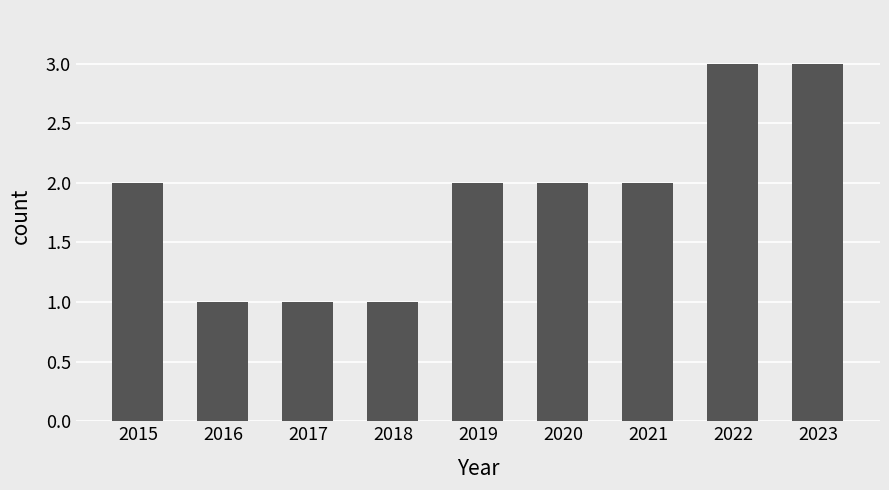

The chart shows a value of 4 at 2020. True or false?

False